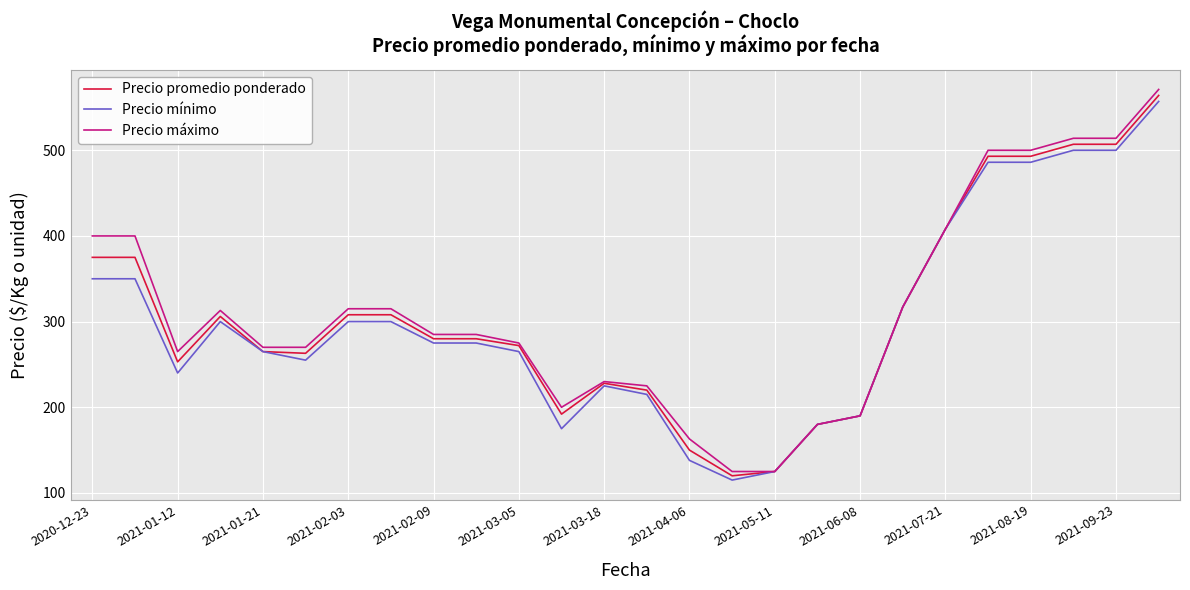

What are all the series names shown in the legend?

Precio promedio ponderado, Precio mínimo, Precio máximo